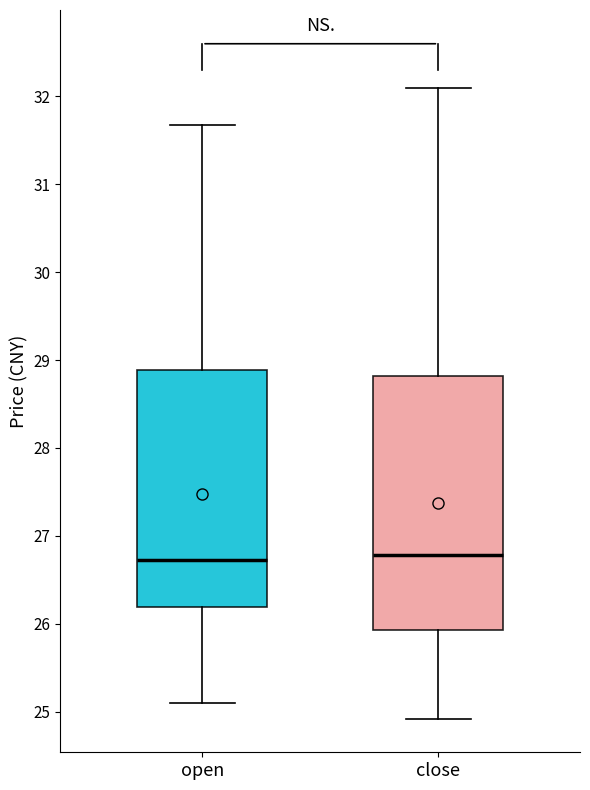

Which box is the tallest, from its lower edge to its upper edge?

close